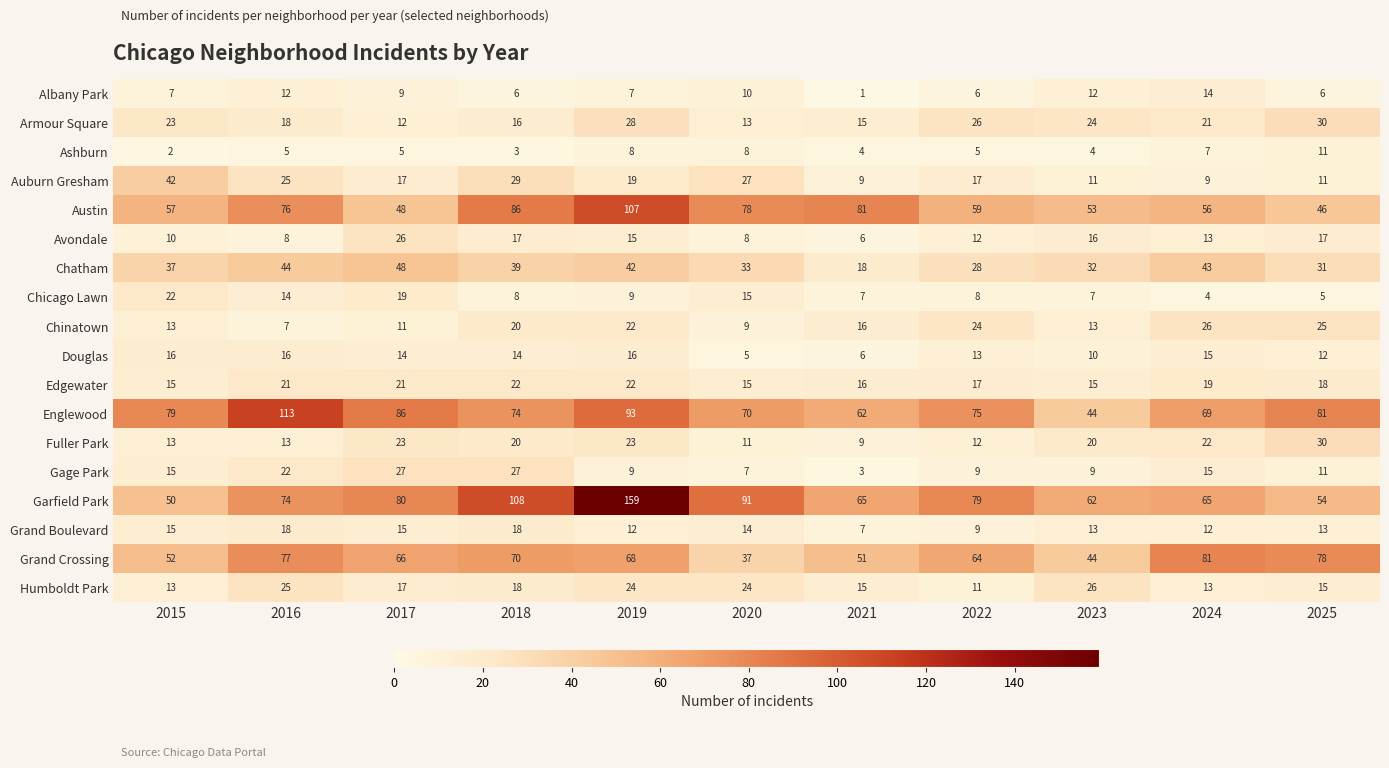

What value does the Humboldt Park series have at 2024, to the nearest 10?

10